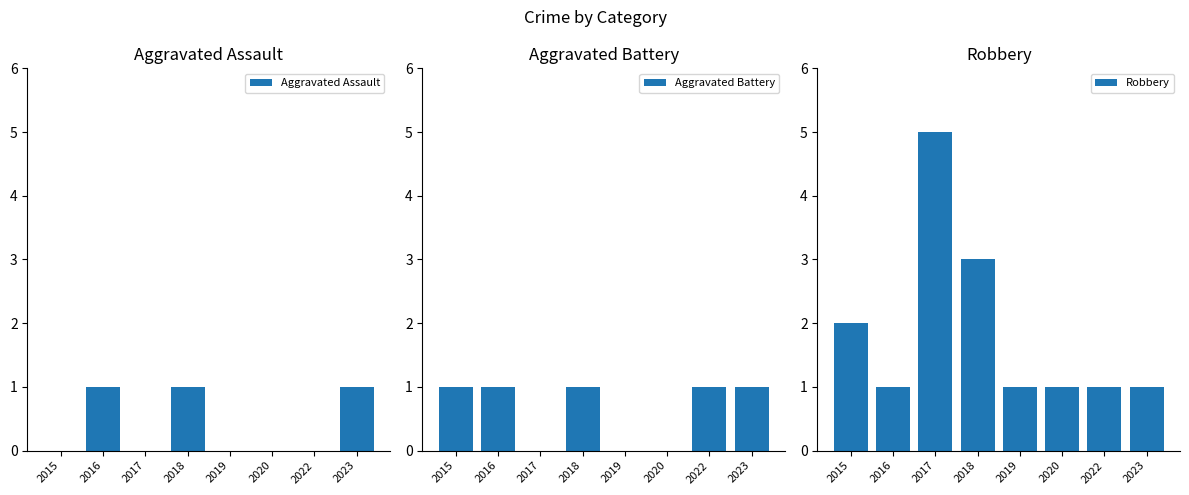

Which category has the lowest value in the Robbery series?

2016